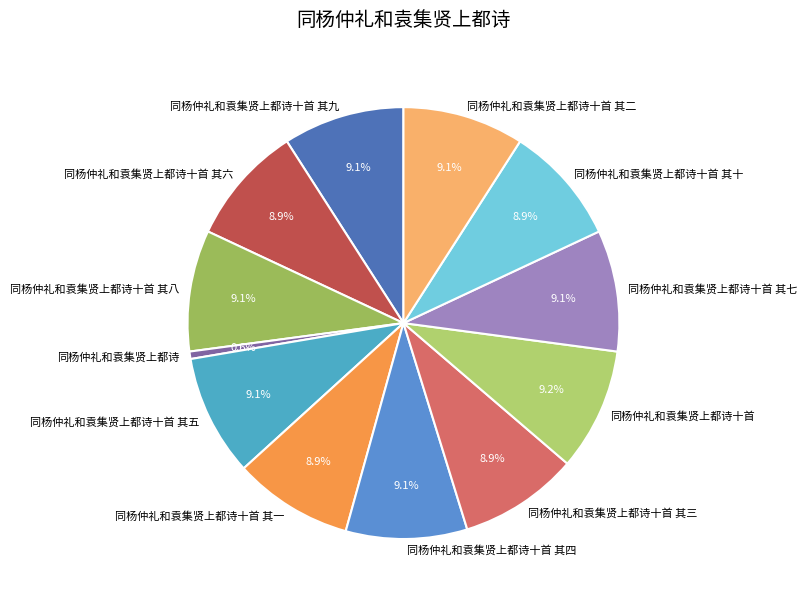

The 同杨仲礼和袁集贤上都诗十首 slice represents 9% of the pie. True or false?

True